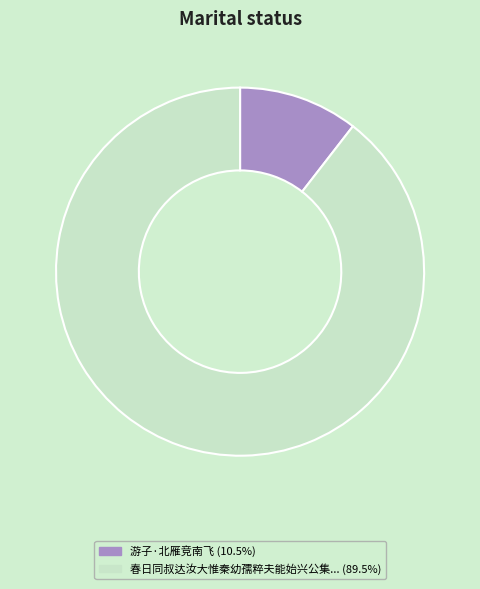

Does any single category account for the majority?

Yes